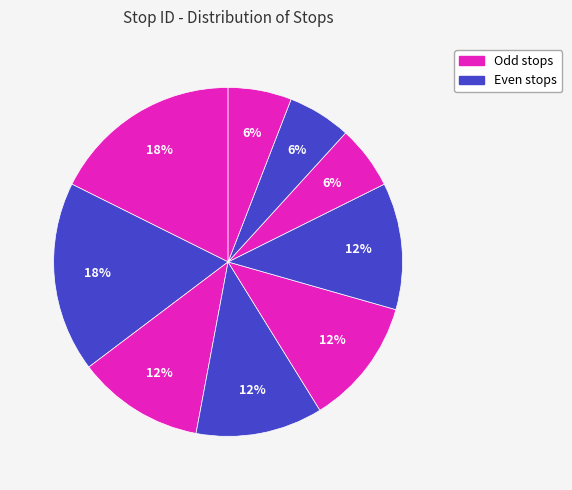

Count the number of slices in the pie.

9